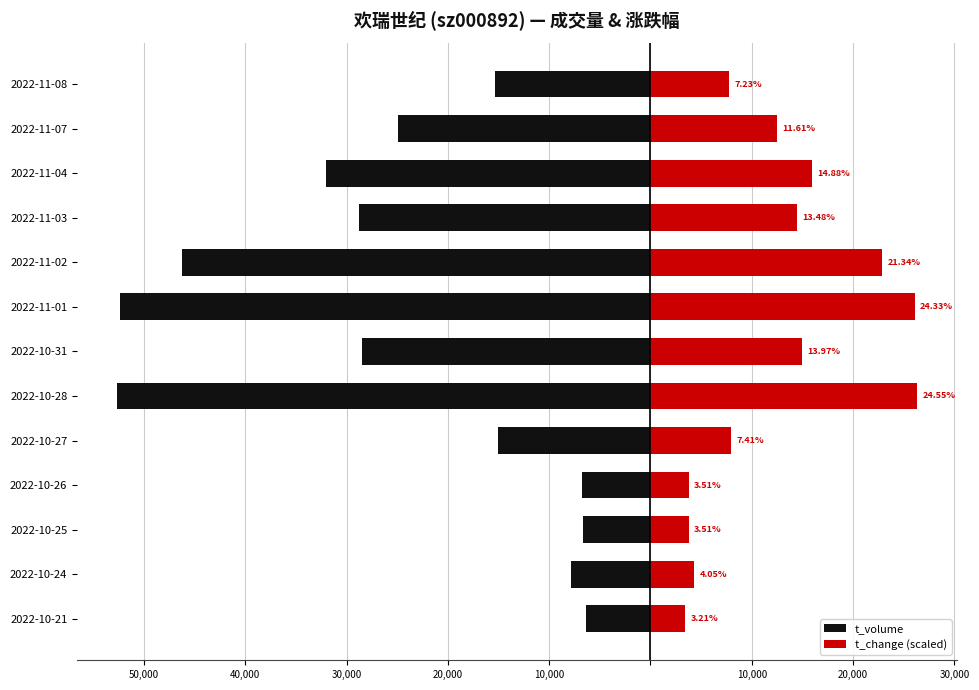

The t_change (scaled) series shows 40059.4 at 2022-10-28. True or false?

False